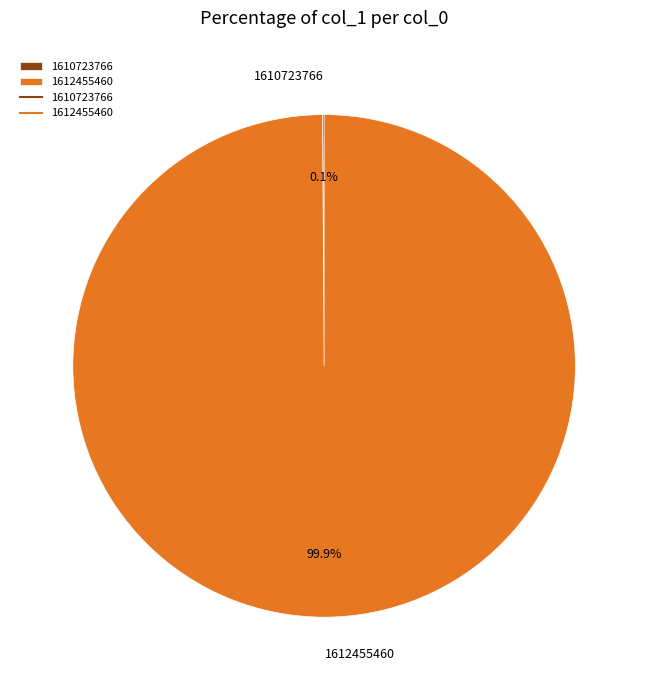

Which slice represents more than half of the pie?

1612455460